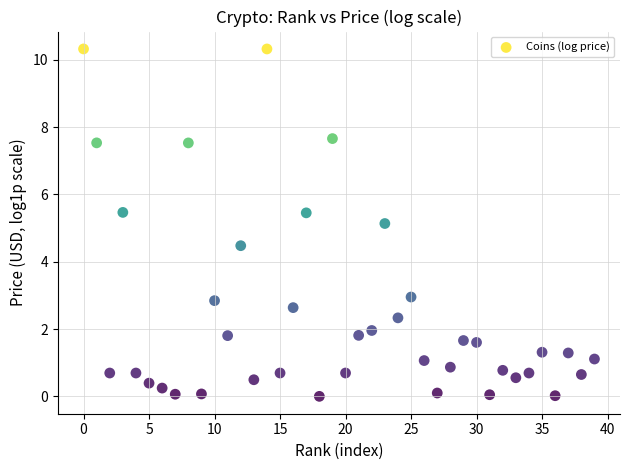

What Y value in the scatter plot is closest to 5?

5.1